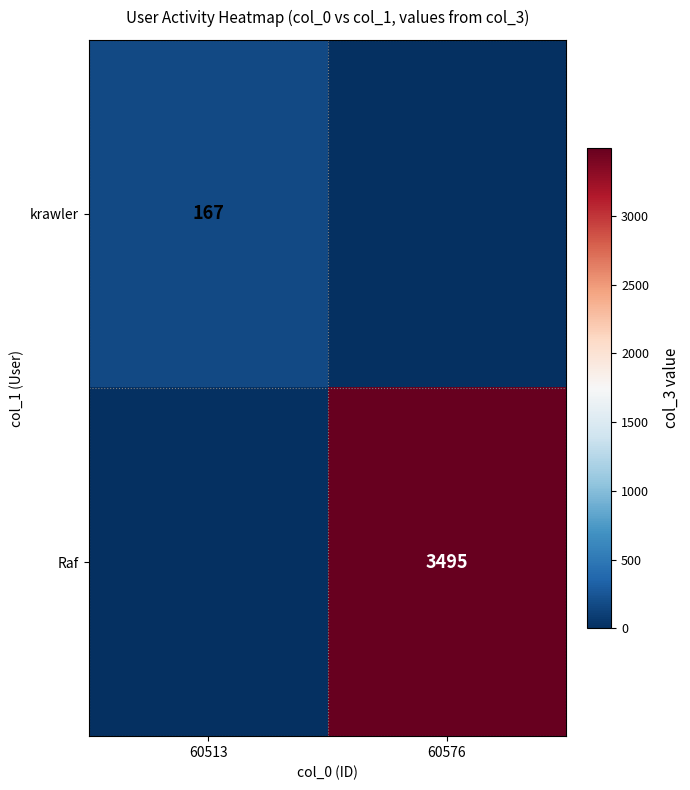

What is the total value across all series at 60576?

3495